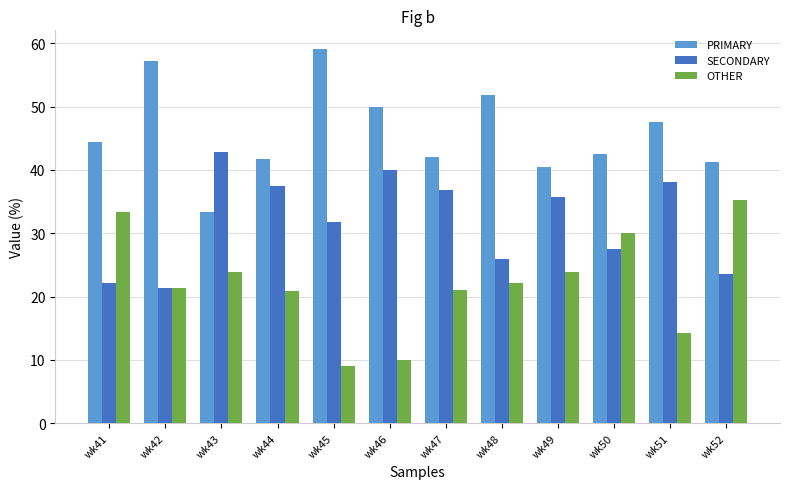

Rank the categories by SECONDARY value from highest to lowest.

wk43, wk46, wk51, wk44, wk47, wk49, wk45, wk50, wk48, wk52, wk41, wk42